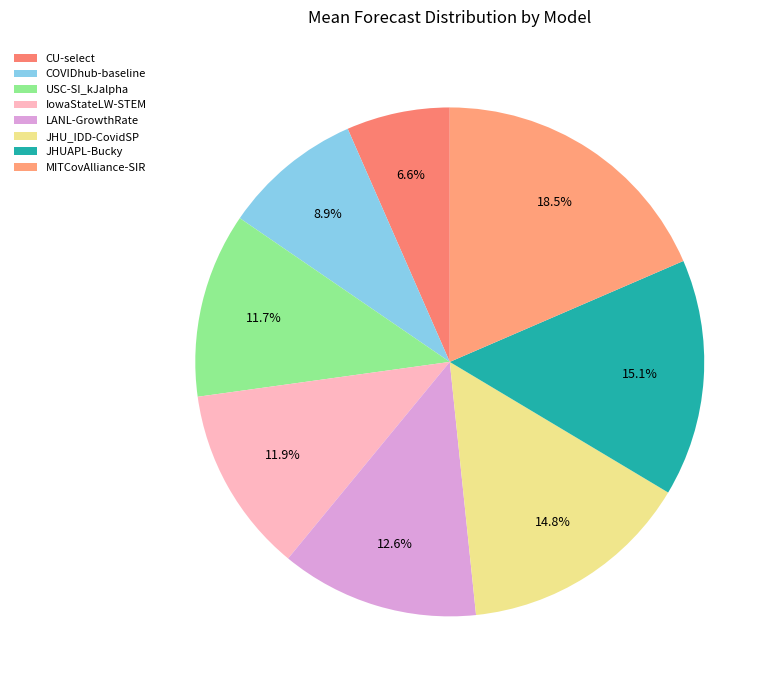

What percentage is the JHUAPL-Bucky slice, to the nearest percent?

15%